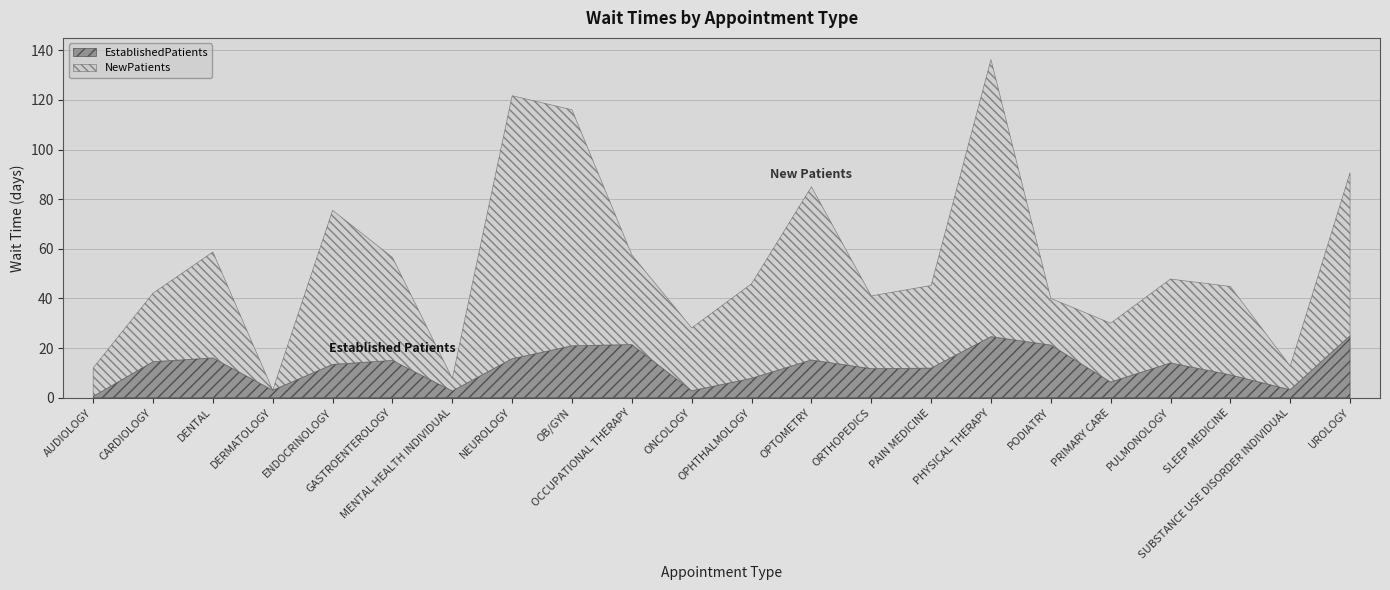

Reading left to right, extract all data points from this chart.

EstablishedPatients: 0.5	14.5	16.0	3.0	13.4	15.0	2.7	15.7	20.9	21.4	2.8	7.8	15.2	11.7	11.9	24.6	21.2	6.3	14.0	9.2	3.2	25.0
NewPatients: 11.5	27.6	42.7	0.0	62.1	41.5	5.0	106.0	95.1	36.1	25.3	38.1	69.8	29.3	33.3	111.7	18.8	23.7	33.8	35.6	9.5	65.7